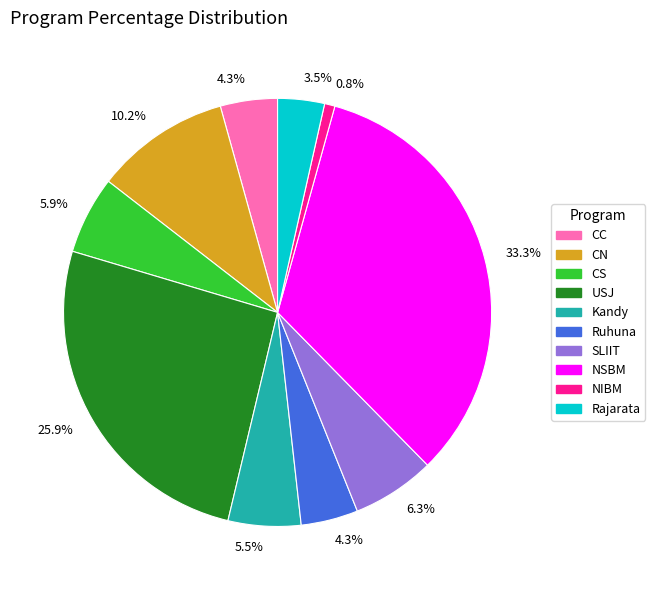

Is there any slice that represents more than half of the pie?

No